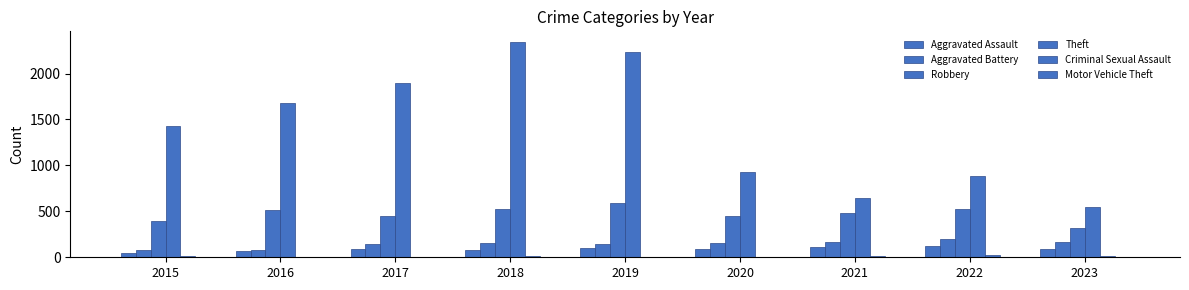

What is the value of the Robbery bar at the 3rd from the left?

446